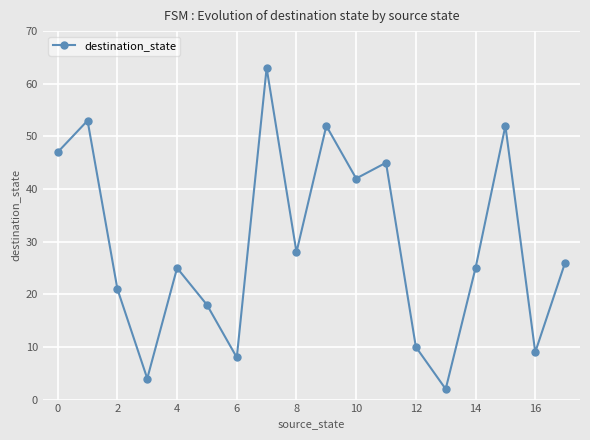

What is the difference between the maximum and second lowest values?

59